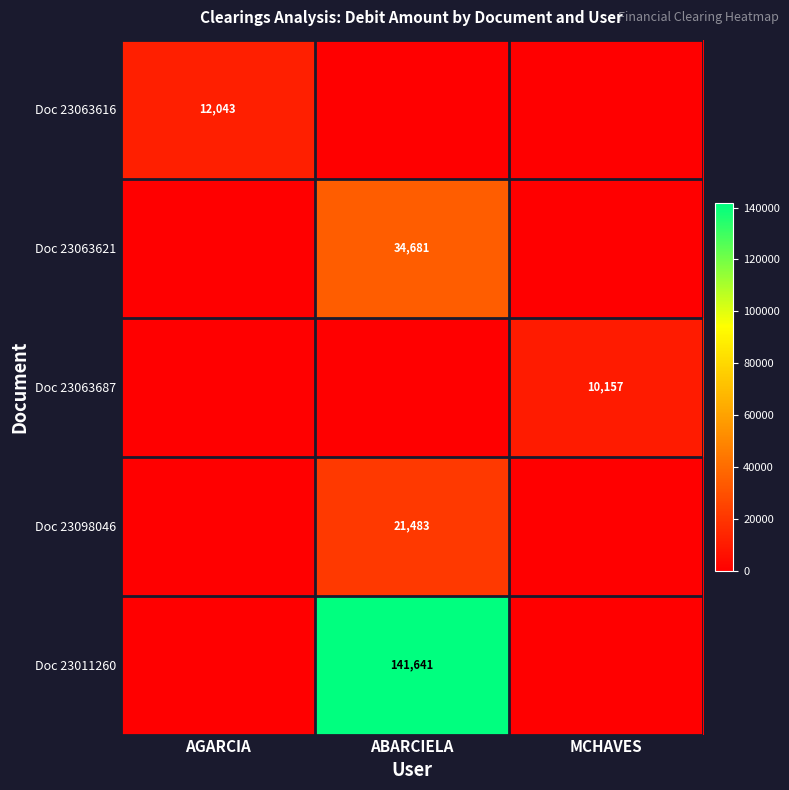

What is the total value across all series at MCHAVES?

10156.6